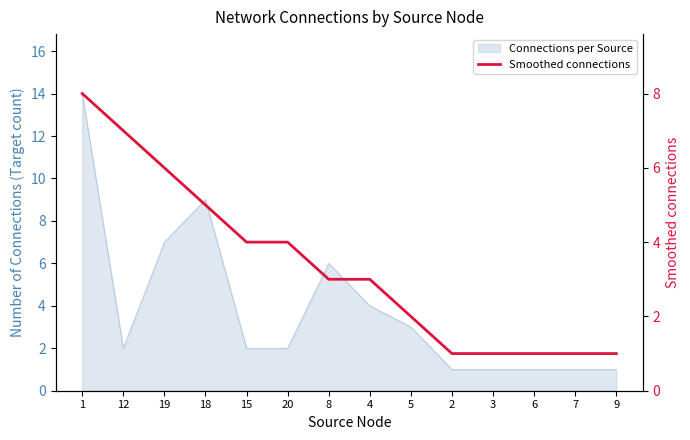

What is the sum of all values?

47